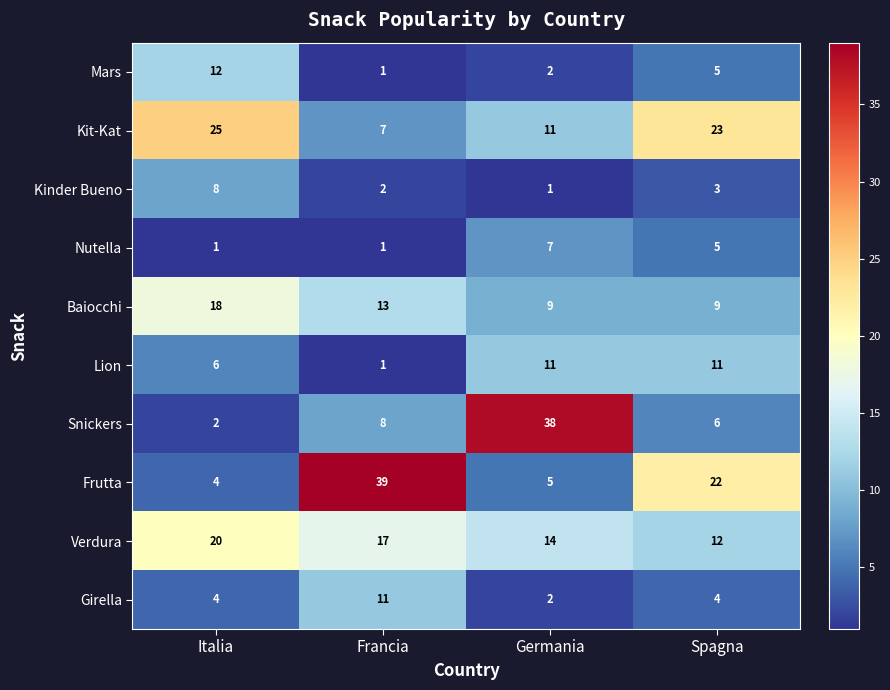

Where is Nutella nearest to the value 4?

Spagna